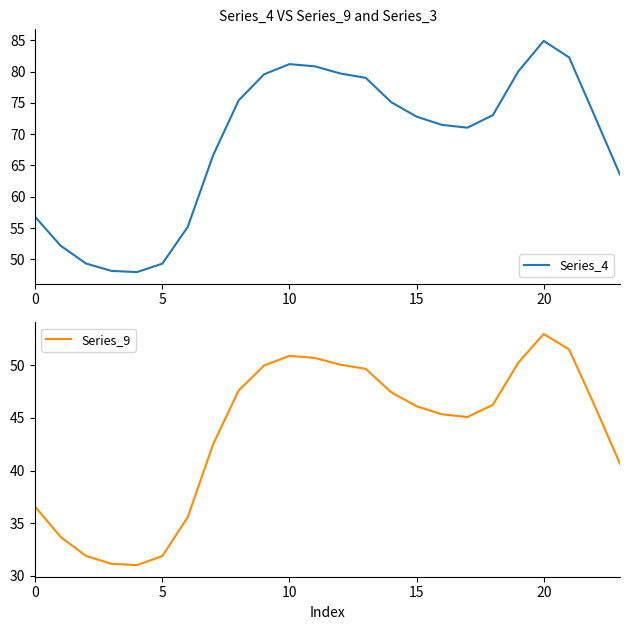

Does the chart have visible grid lines?

No